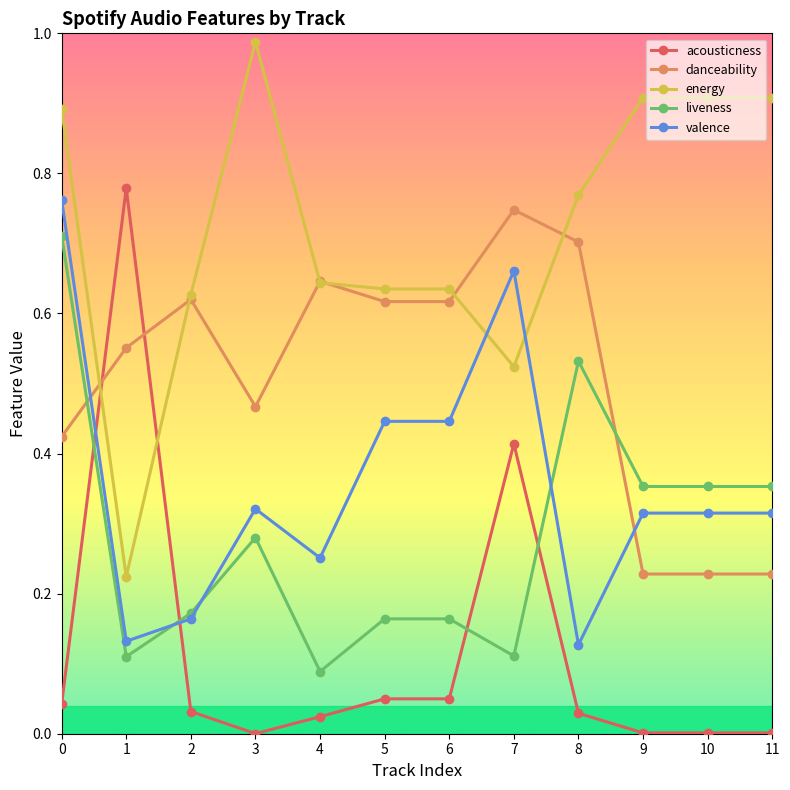

Which series has the largest range (max minus min)?

acousticness